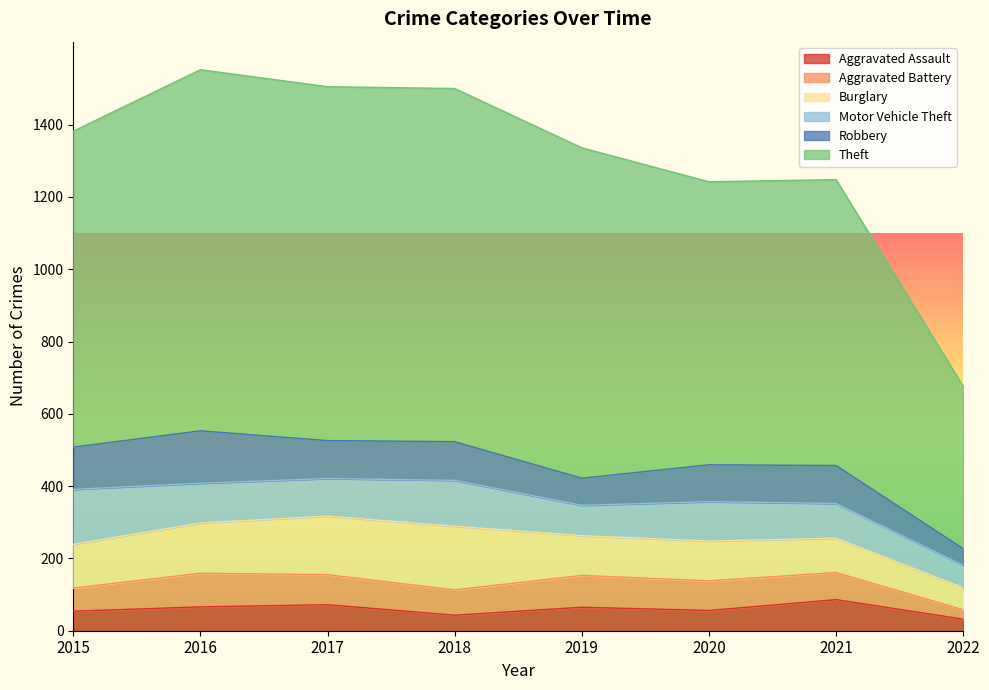

In Burglary, how many points are higher than both neighbors (excluding endpoints)?

1